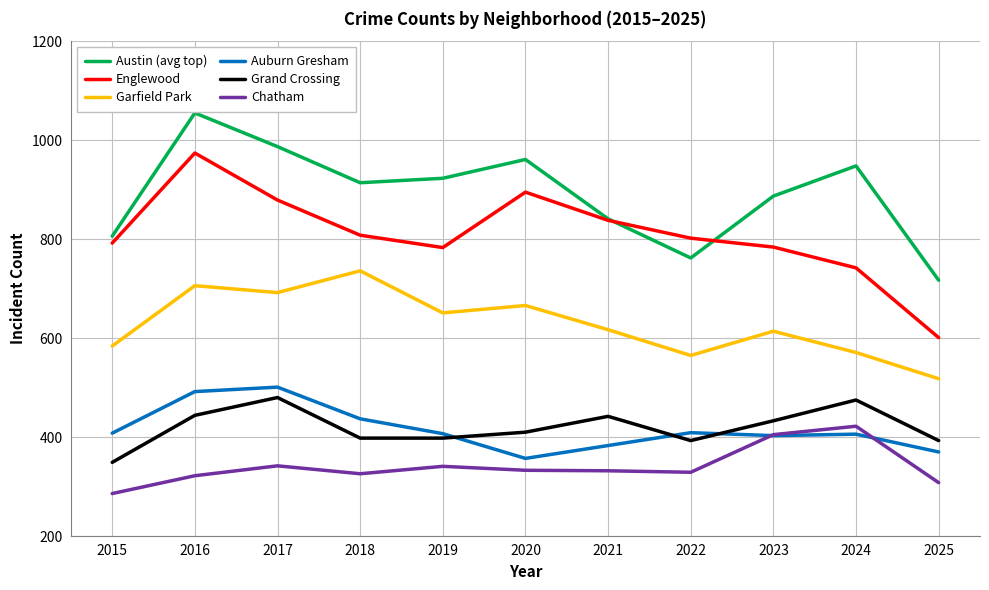

True or false: Garfield Park and Grand Crossing cross at least once.

False